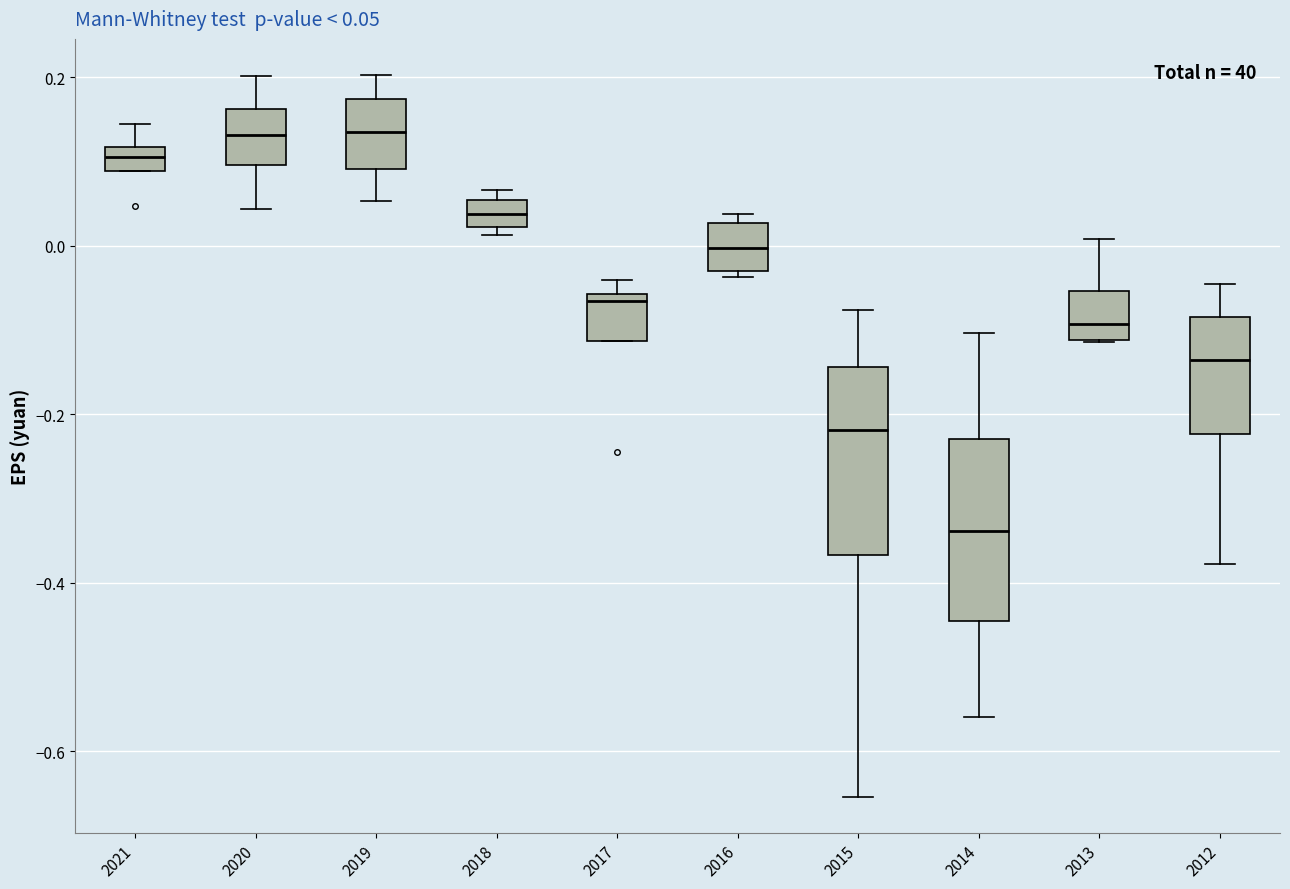

Which box has the lowest median line?

2014